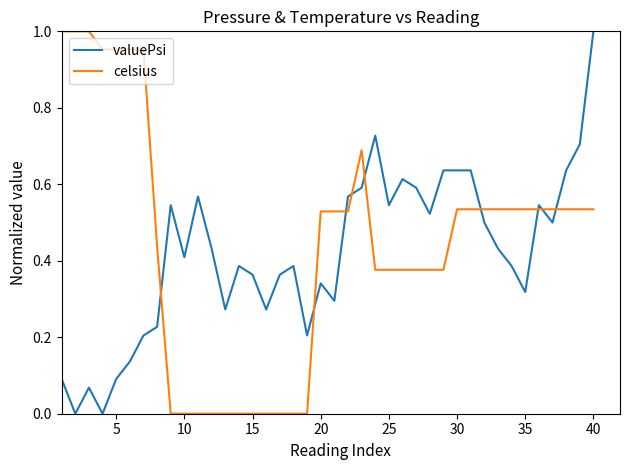

How many times do celsius and valuePsi cross each other?

9